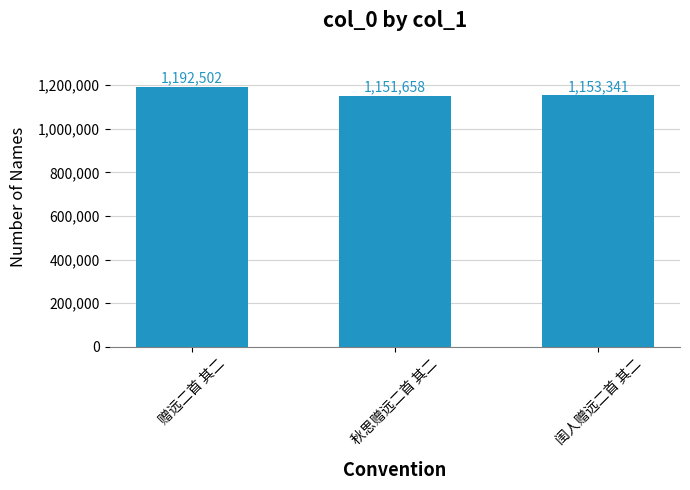

Between 闺人赠远二首 其二 and 赠远二首 其二, which is larger?

赠远二首 其二